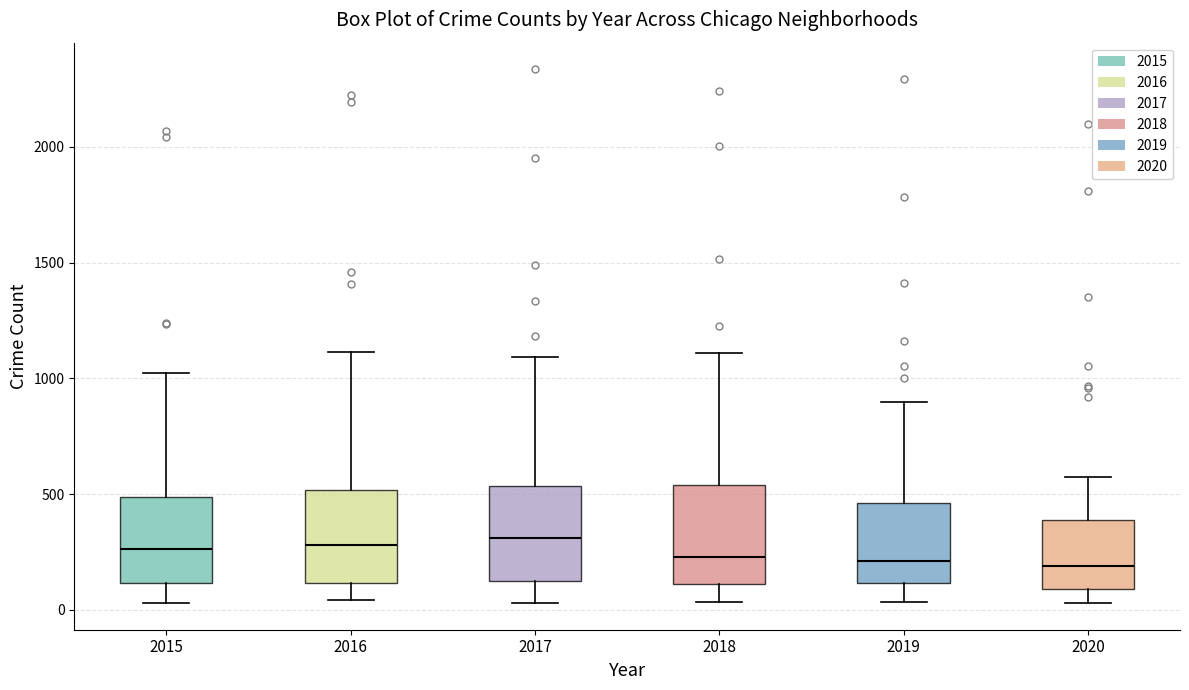

Reading left to right, read every box against the y-axis: the position of its median line, the range the box covers, and the ends of its whiskers. The values are not printed on the chart, so give them approximately, as read against the axis.

2015: median 250, box 100 to 500, whiskers 50 to 1050
2016: median 300, box 100 to 500, whiskers 50 to 1100
2017: median 300, box 100 to 550, whiskers 50 to 1100
2018: median 250, box 100 to 550, whiskers 50 to 1100
2019: median 200, box 100 to 450, whiskers 50 to 900
2020: median 200, box 100 to 400, whiskers 50 to 550